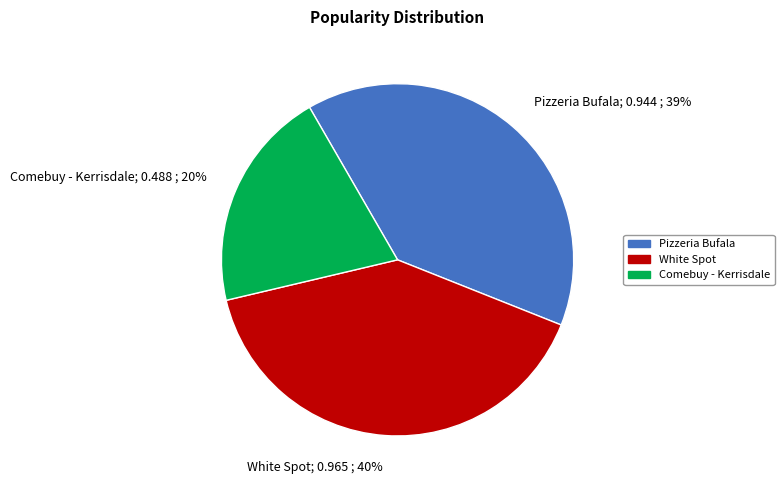

Which slice is the largest?

White Spot